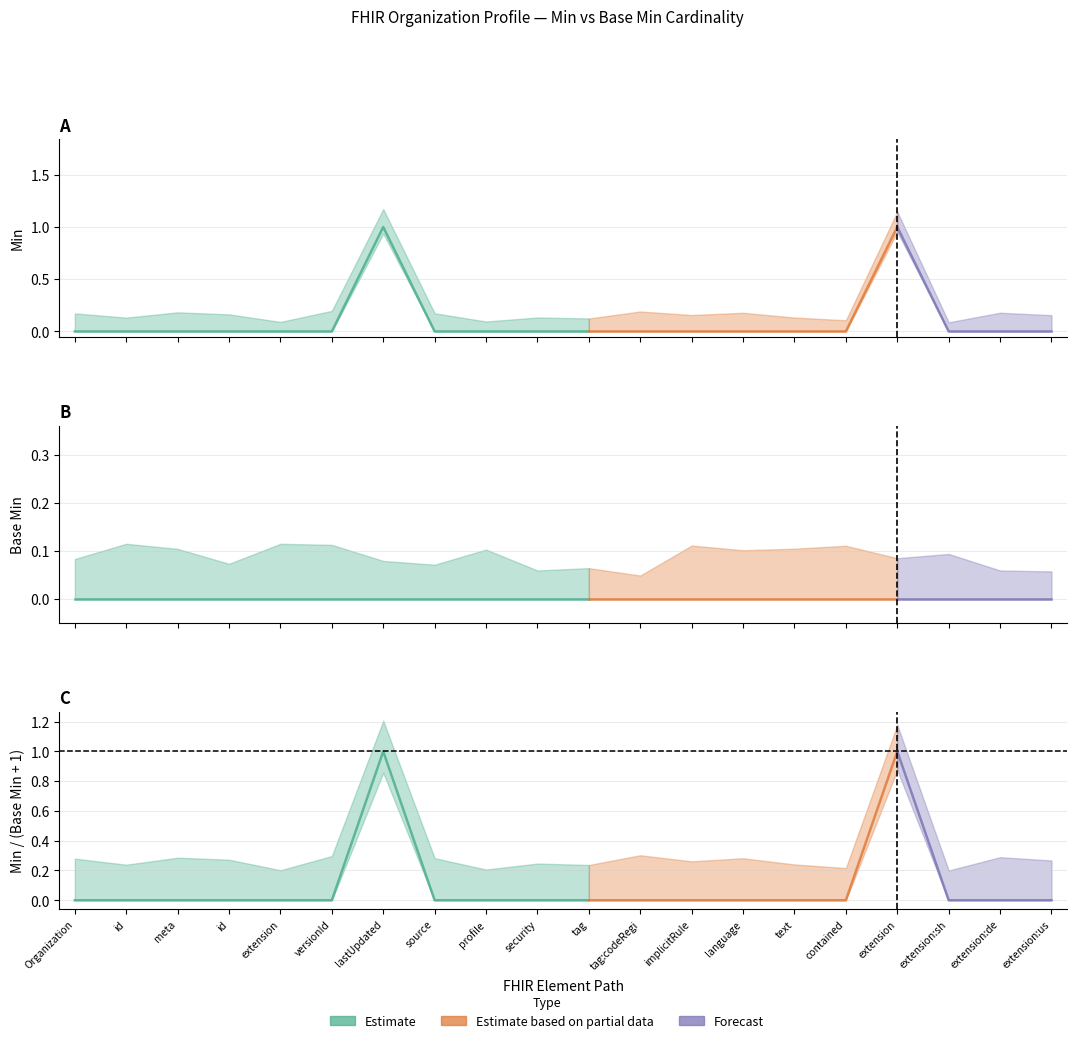

What is the difference between the maximum and second lowest values in the Min series?

1